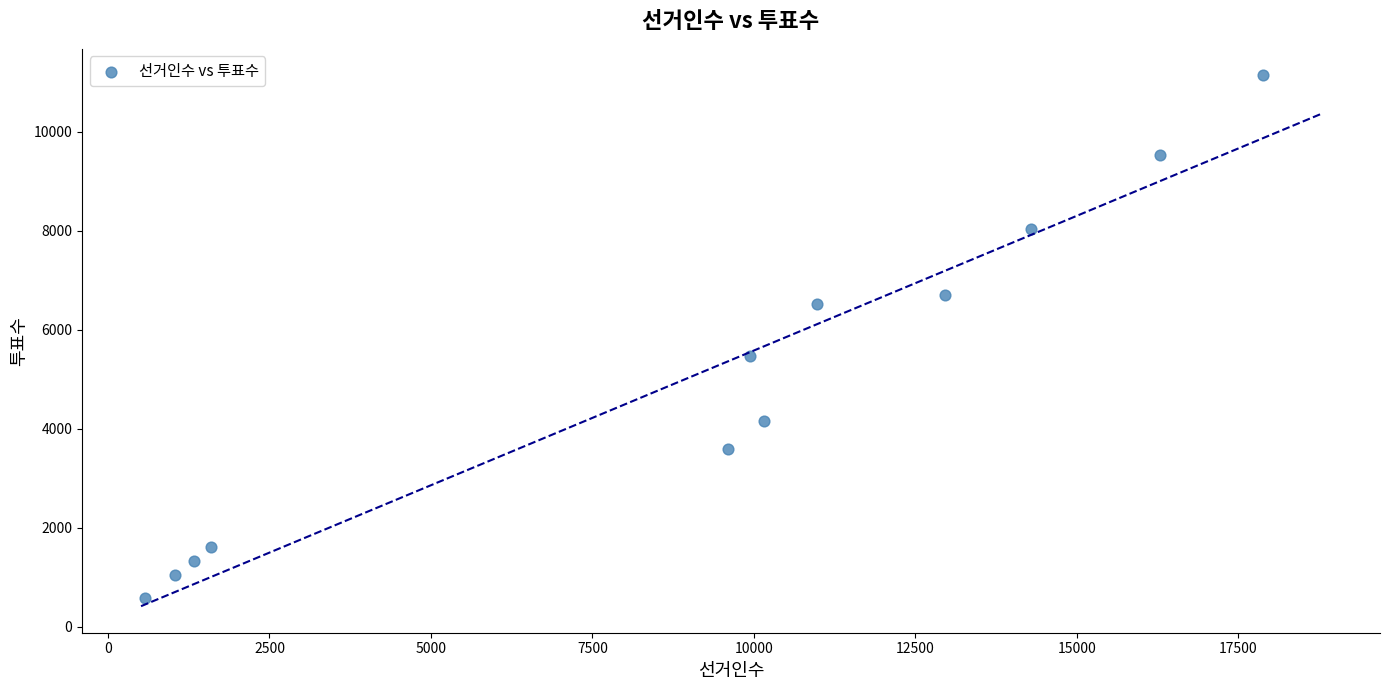

What Y value in the scatter plot is closest to 5857?

5476